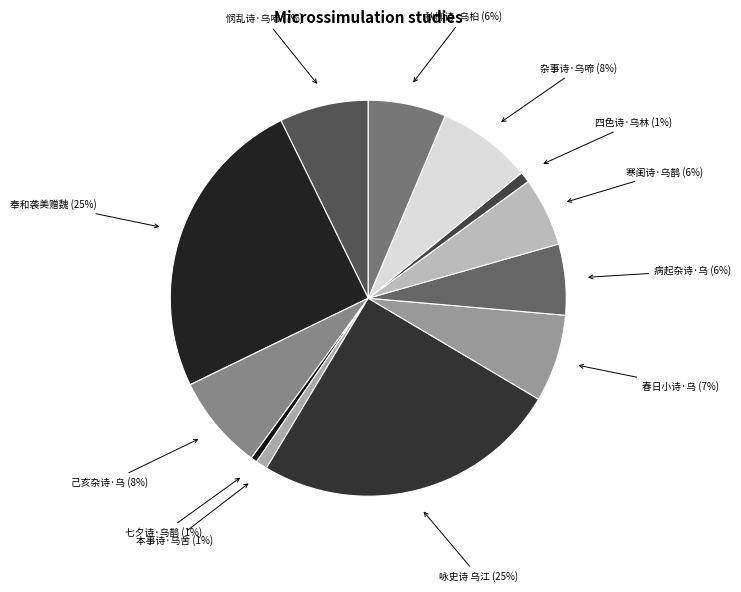

Does any single category account for the majority?

No